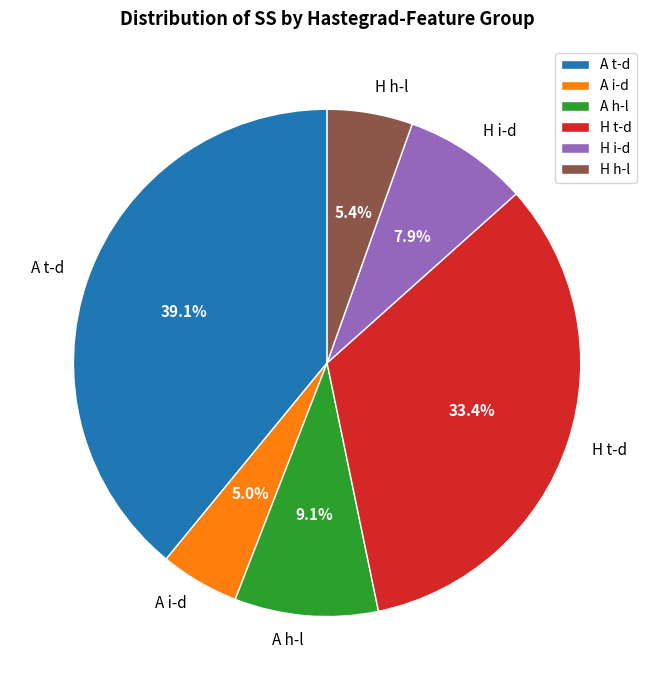

Is the sum of H h-l and A t-d greater than half?

No